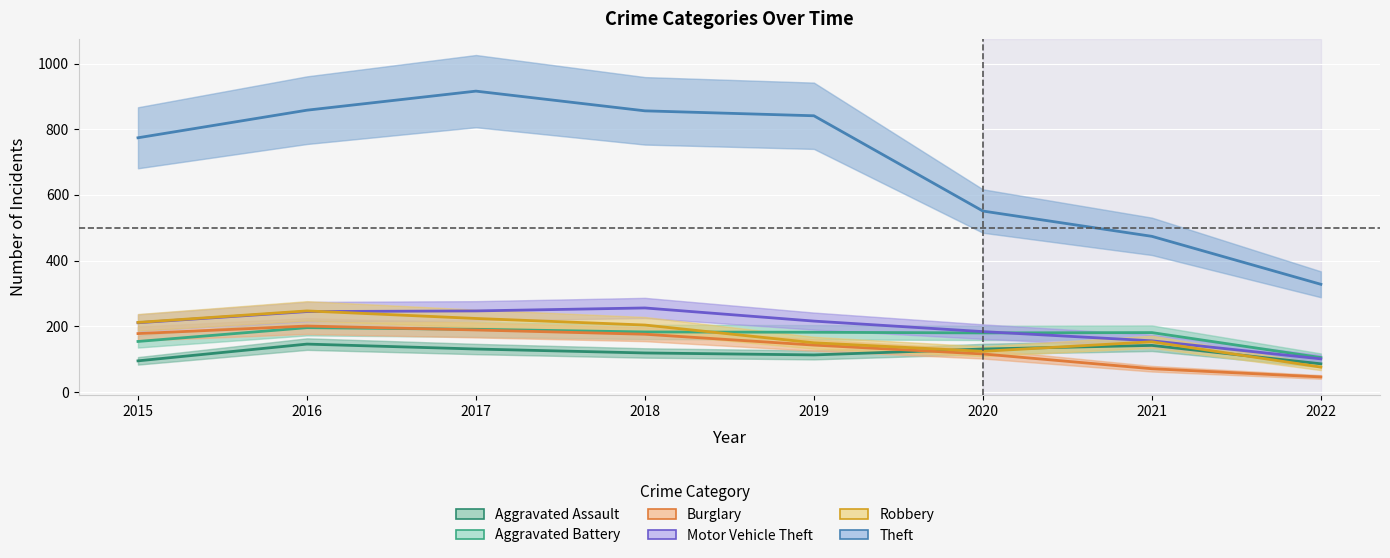

How many interior local peaks does the Aggravated Assault series have?

2